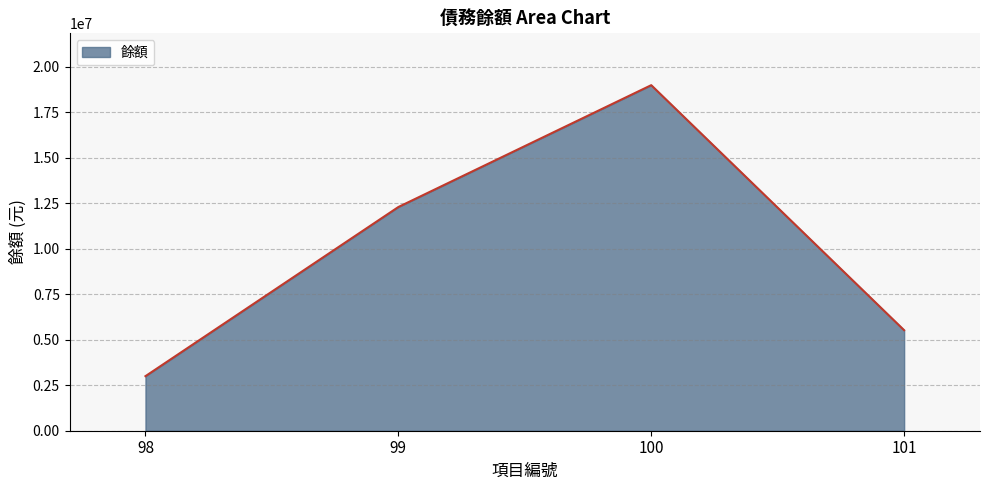

At which label is the value closest to 11000000?

99